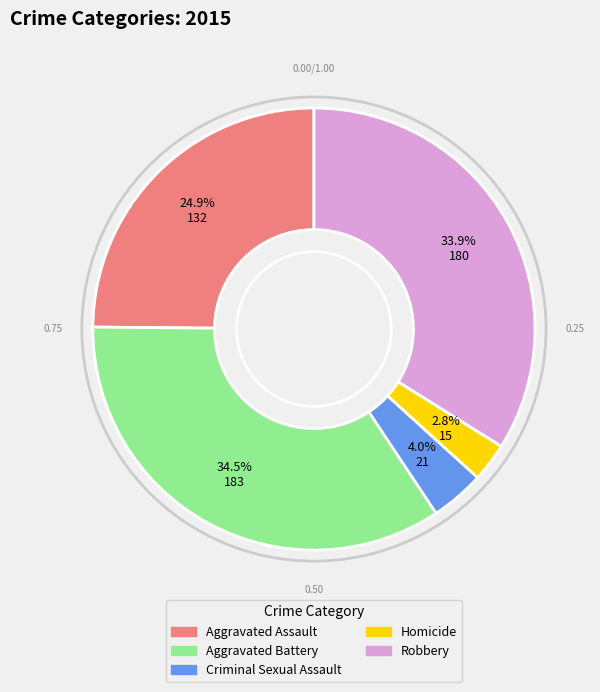

Rank the categories by value from highest to lowest.

Aggravated Battery, Robbery, Aggravated Assault, Criminal Sexual Assault, Homicide